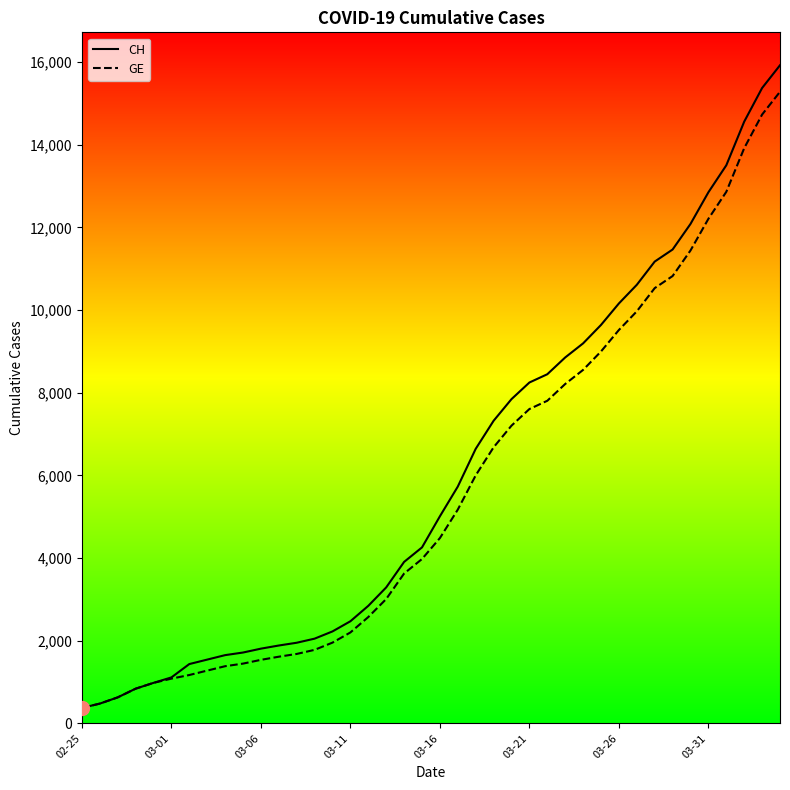

Which series has the widest spread of values?

CH